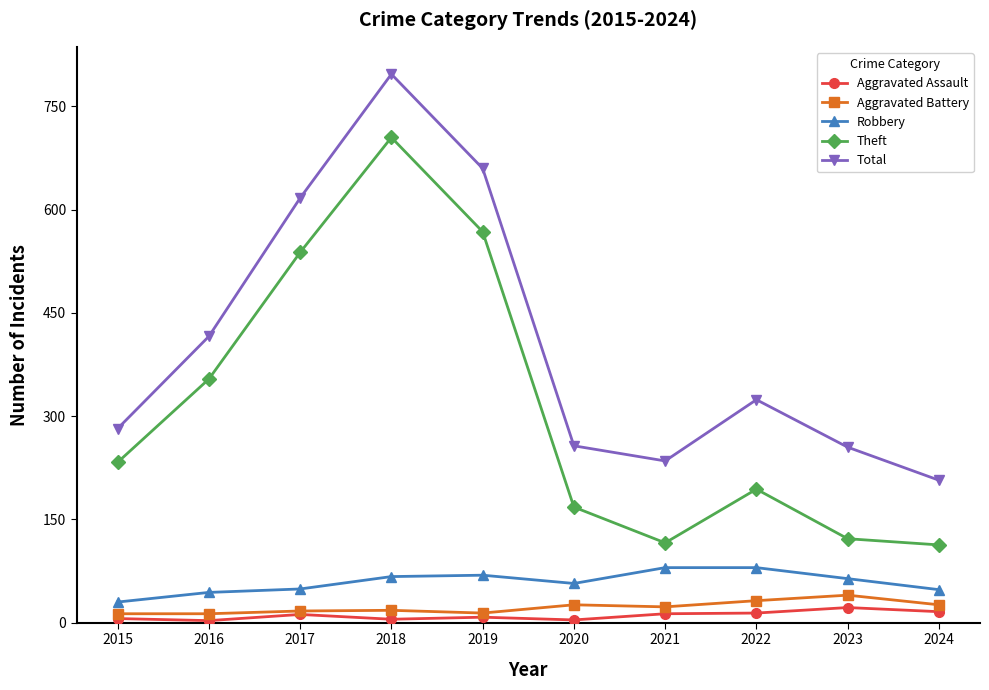

True or false: Aggravated Assault and Robbery cross at least once.

False